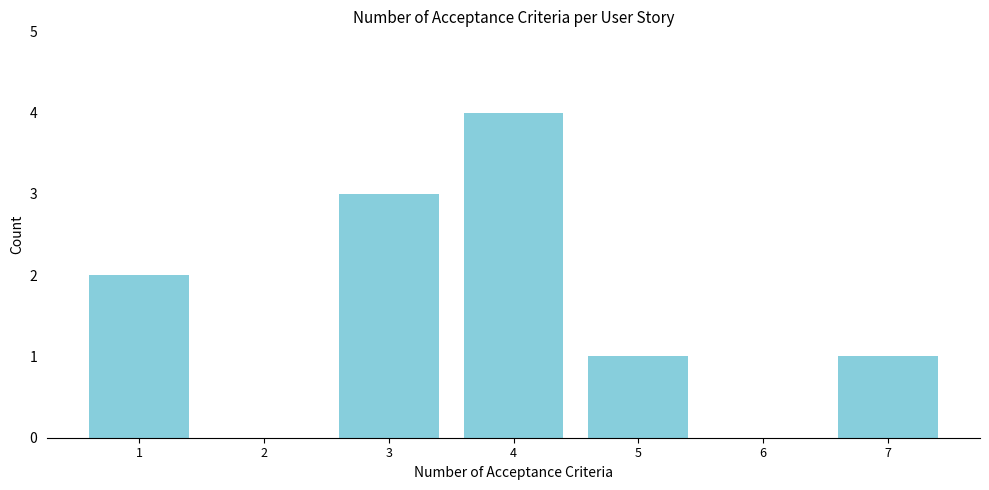

Reading right to left, what are all the values shown in this chart?

7=1	6=0	5=1	4=4	3=3	2=0	1=2